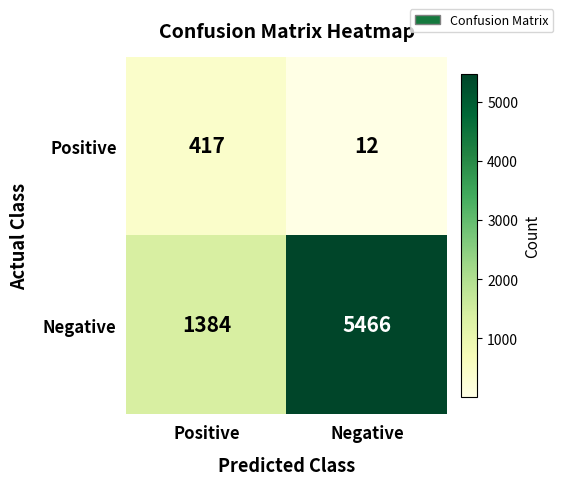

Is it true that Positive equals 4 at Negative?

False